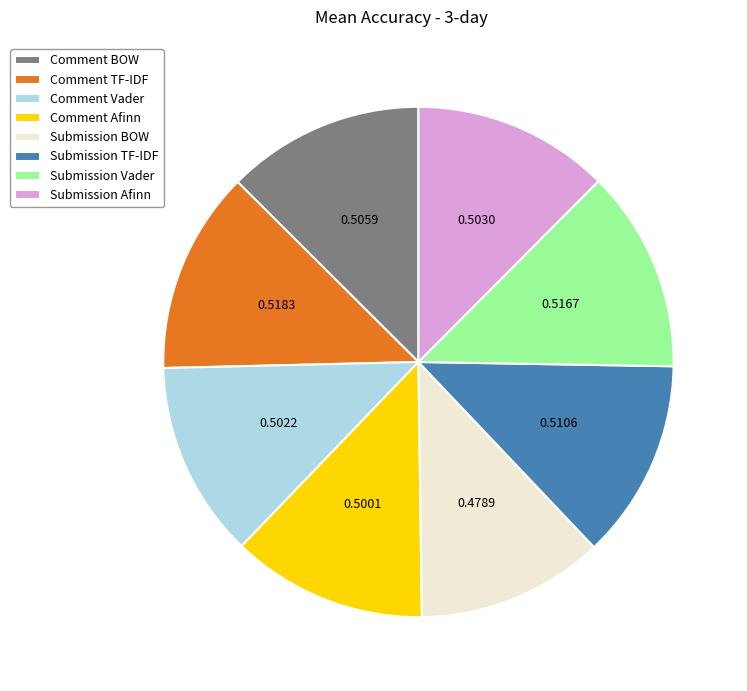

Combined, do Comment BOW and Submission Afinn account for over 50%?

No